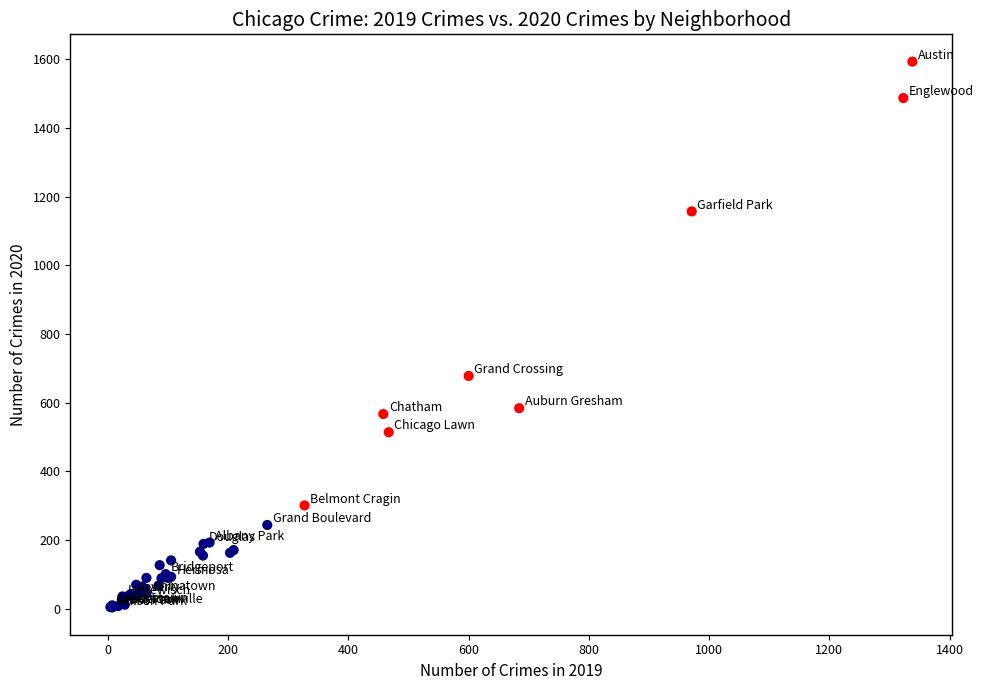

What Y value in the scatter plot is closest to 798?

678